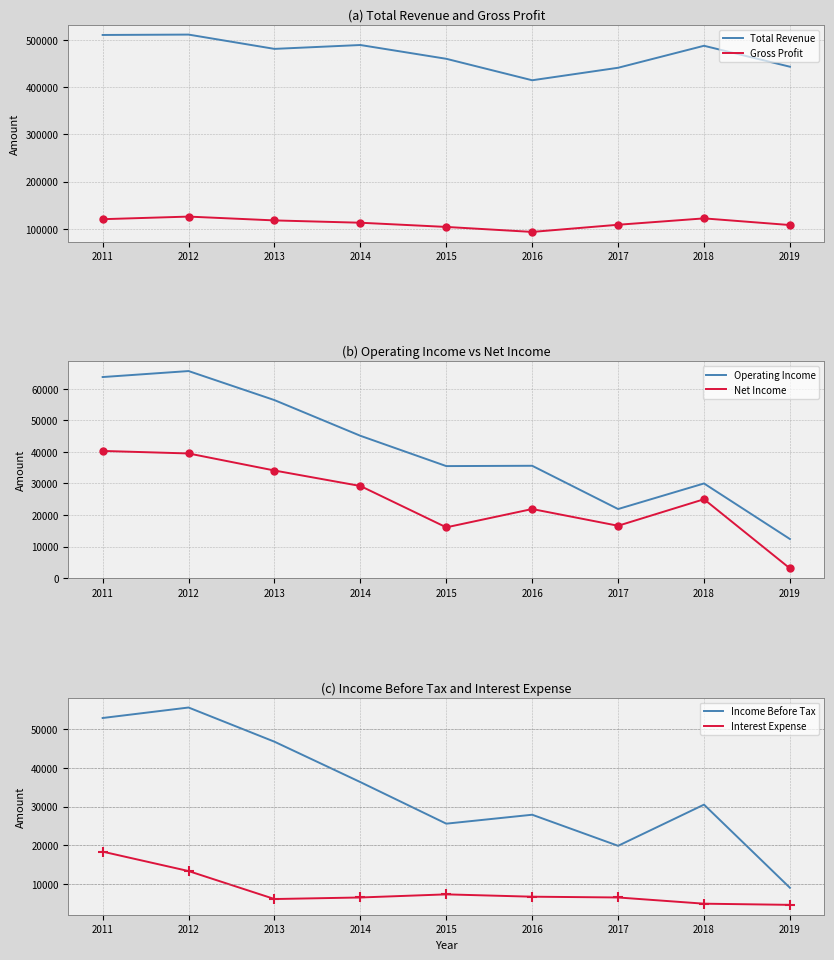

What is the difference between the second highest and second lowest values in the Total Revenue series?

69500